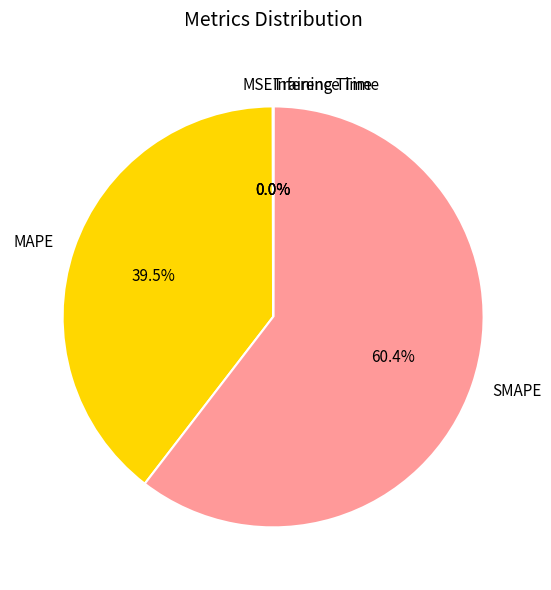

What portion of the pie excludes MAPE?

60.5%